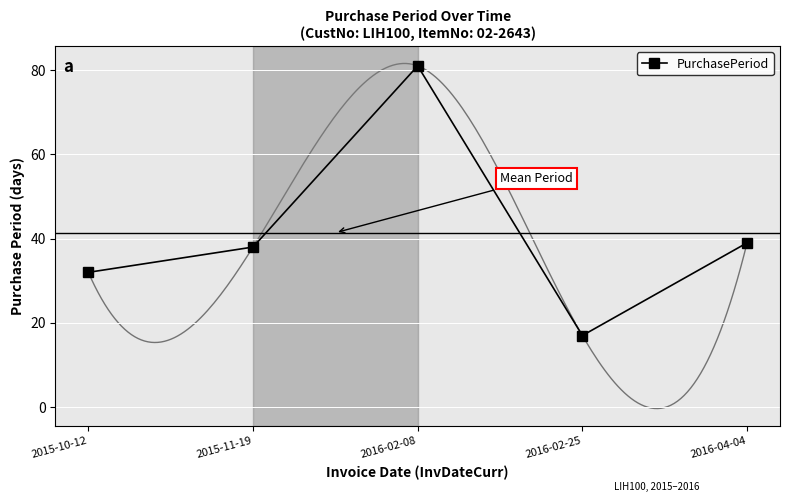

At which category does the chart reach its peak across all series?

2016-02-08